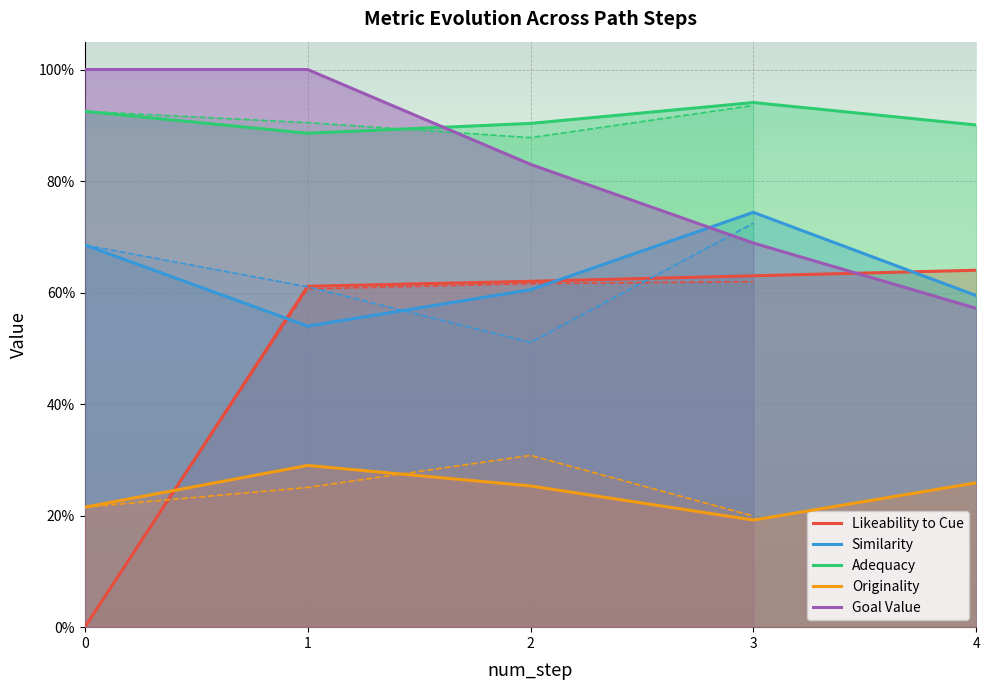

Read the Similarity value at 4.

0.6